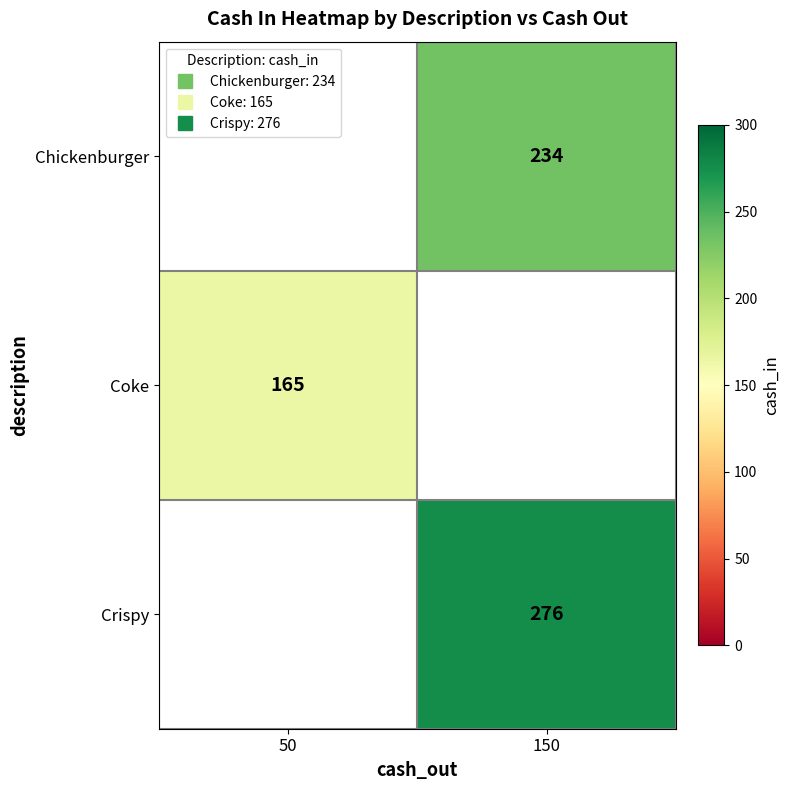

What is the smallest value displayed?

165.0